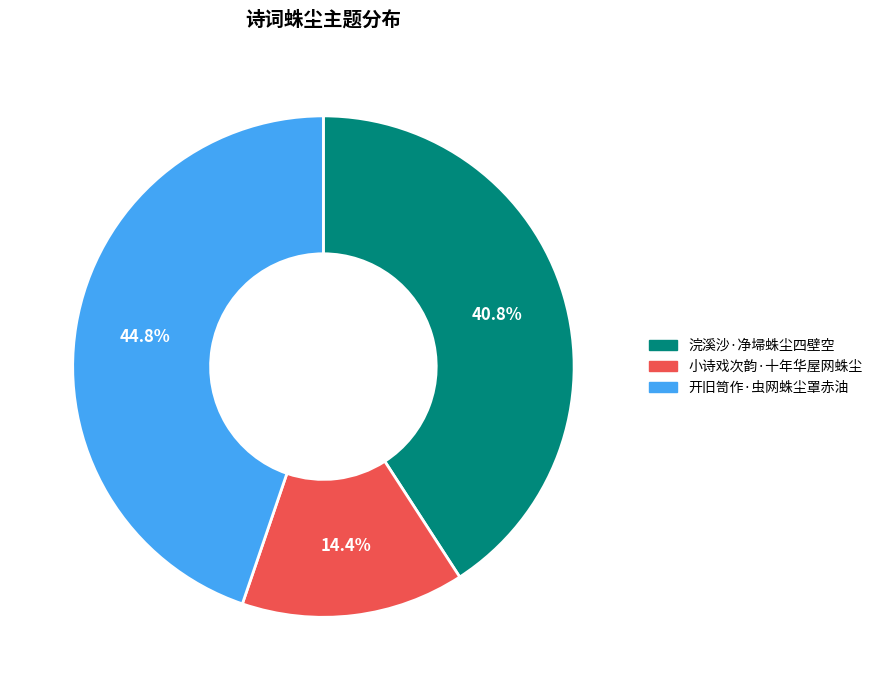

To the nearest percent, what percentage of the pie is 浣溪沙·净埽蛛尘四壁空?

41%